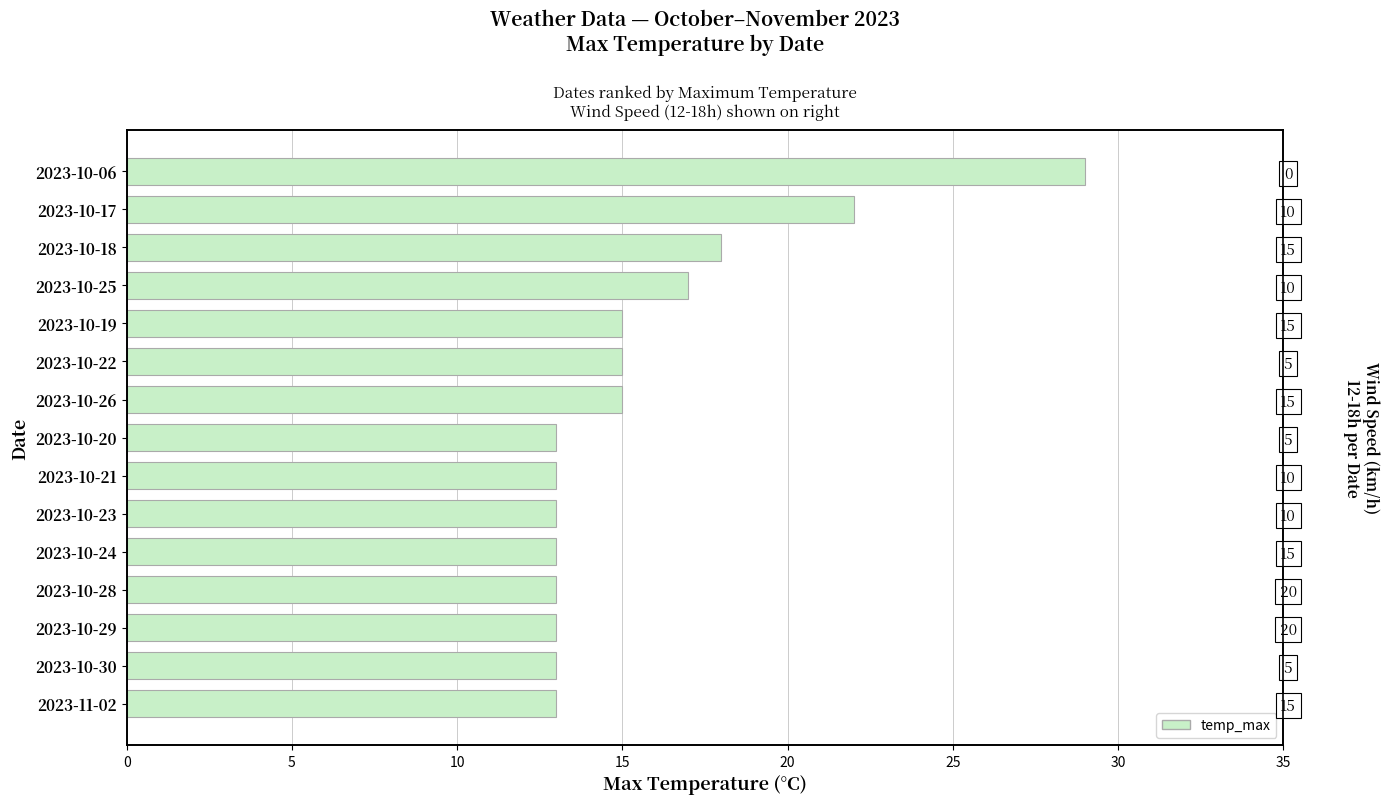

What is the average value?

16